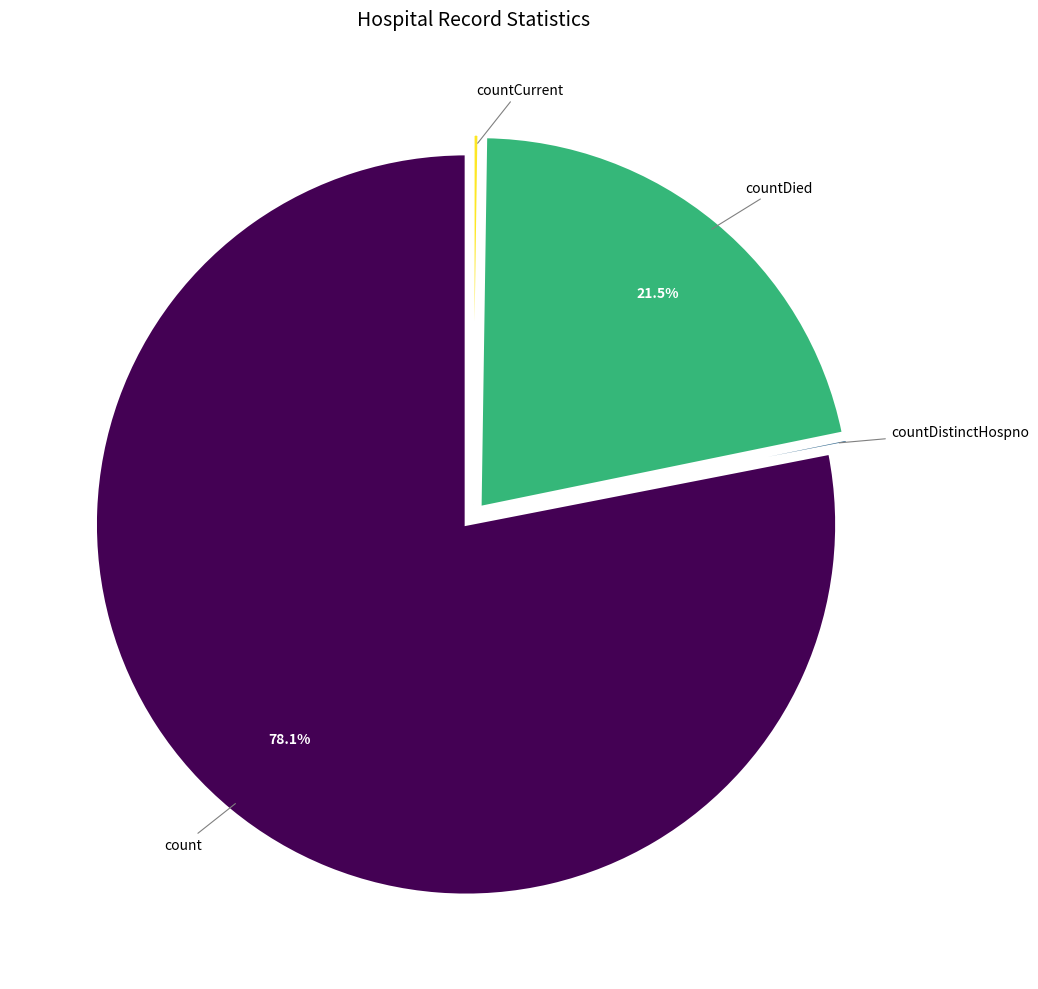

Which slice is the largest?

count